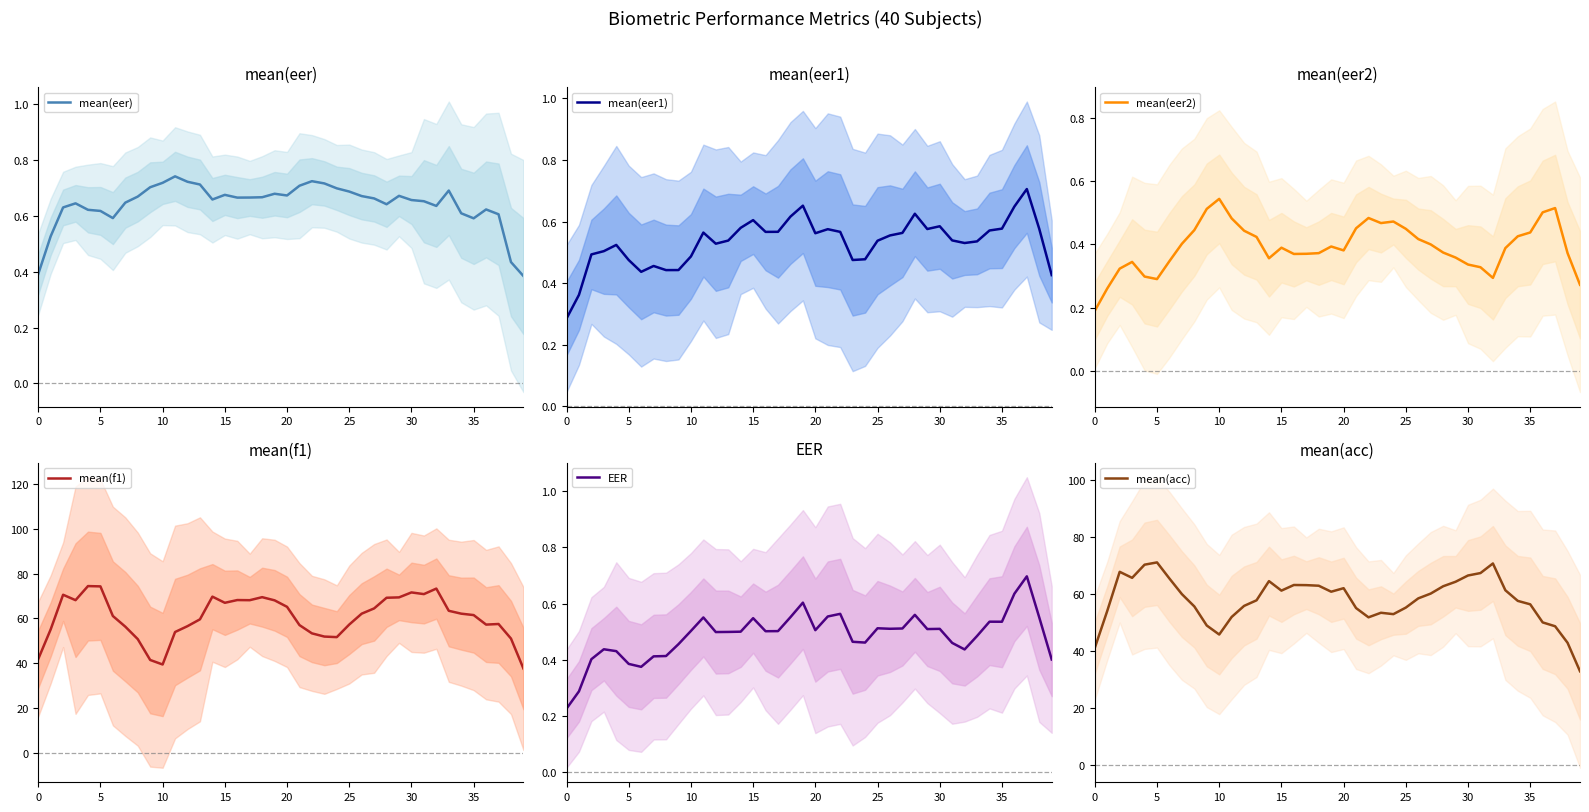

How many times do mean(f1) and mean(acc) cross each other?

4